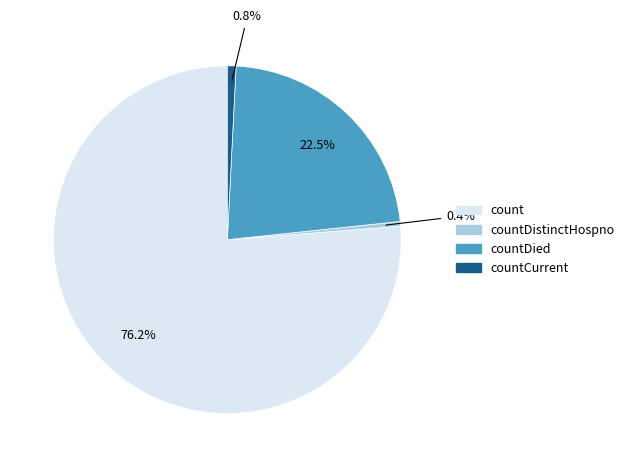

Is there any slice that represents more than half of the pie?

Yes